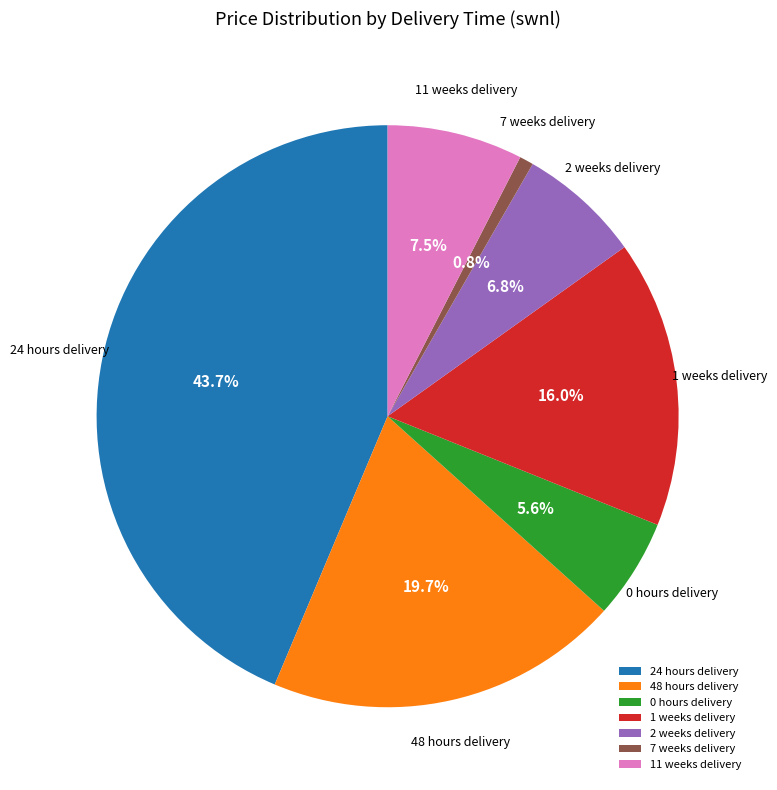

Combined, do 48 hours delivery and 11 weeks delivery account for over 50%?

No